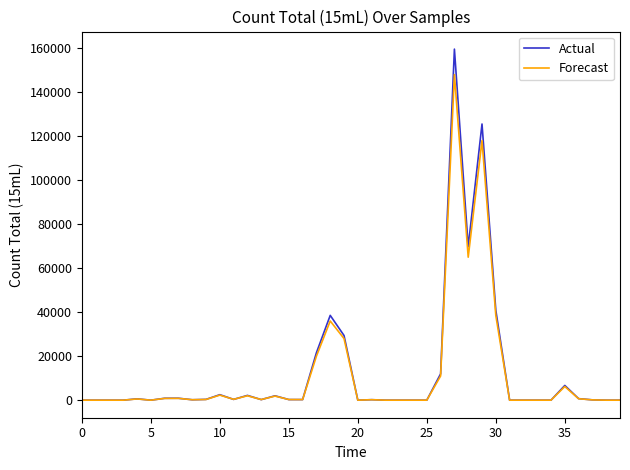

What is the difference between the maximum and minimum values in the Actual series?

159600